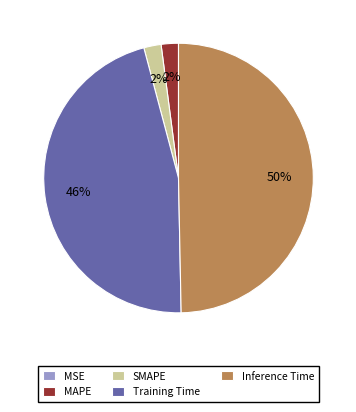

Does Training Time account for over 50% of the chart?

No